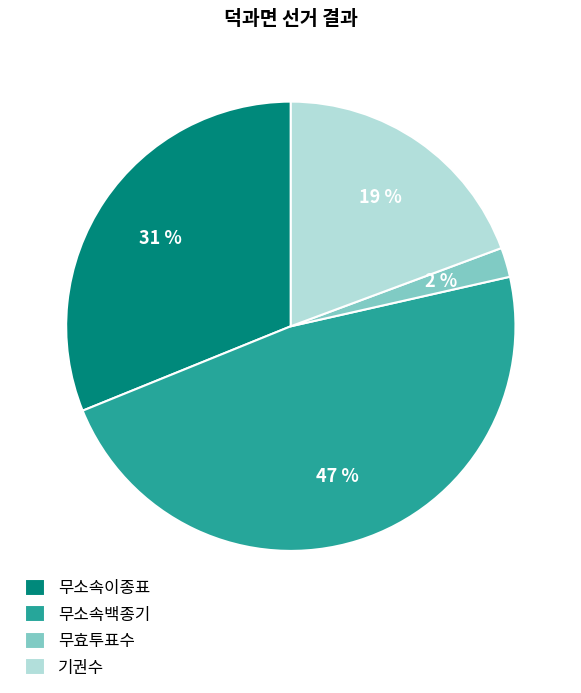

Which category has the biggest portion of the pie?

무소속백종기